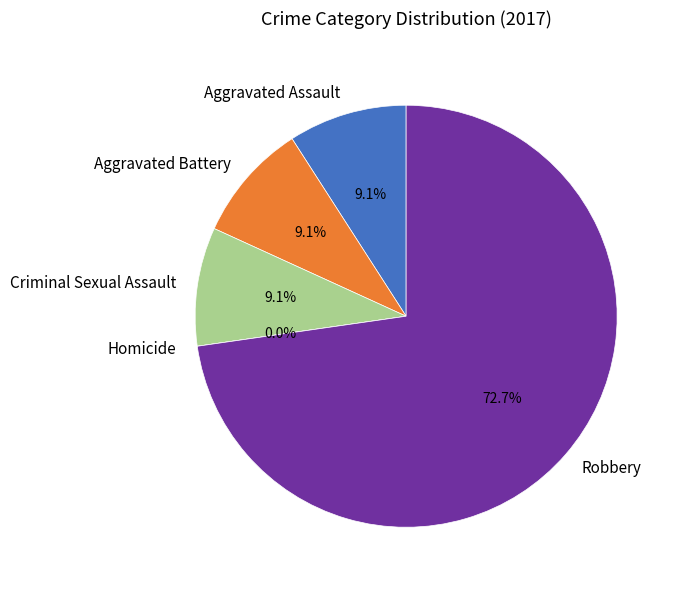

To the nearest percent, what portion does Criminal Sexual Assault represent?

9%